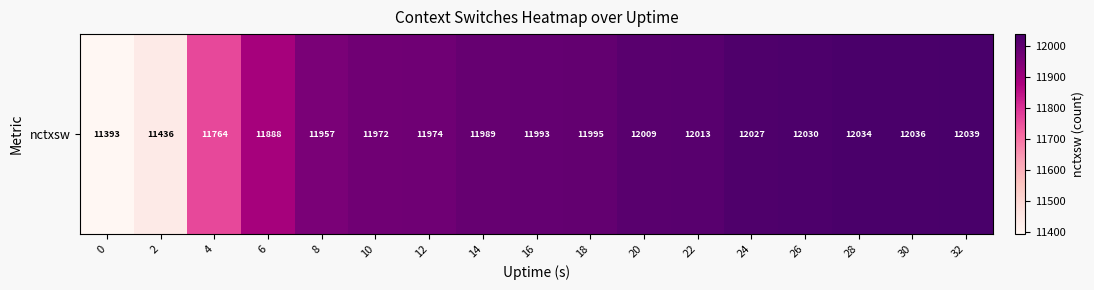

True or false: the data shows 20154 at 8.

False